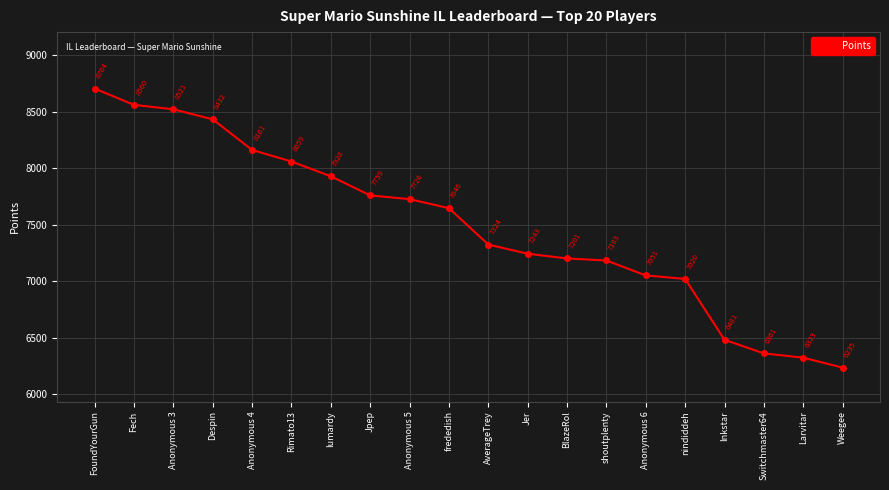

What is the ratio of the value at FoundYourGun to the value at nindiddeh?

1.2